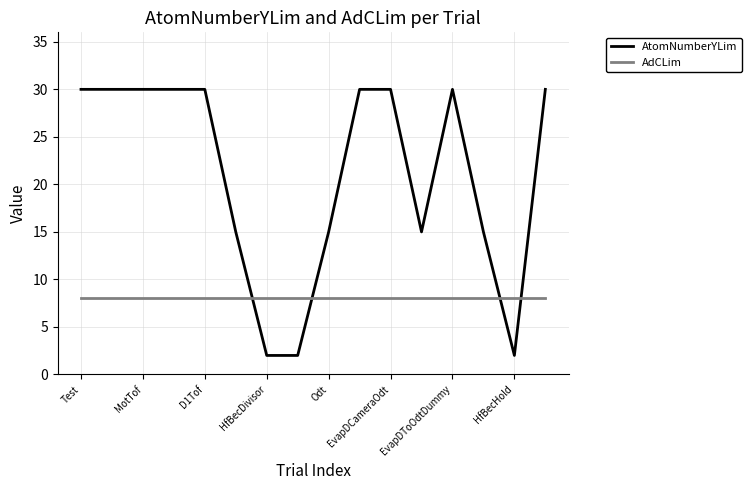

What are all the series names shown in the legend?

AtomNumberYLim, AdCLim